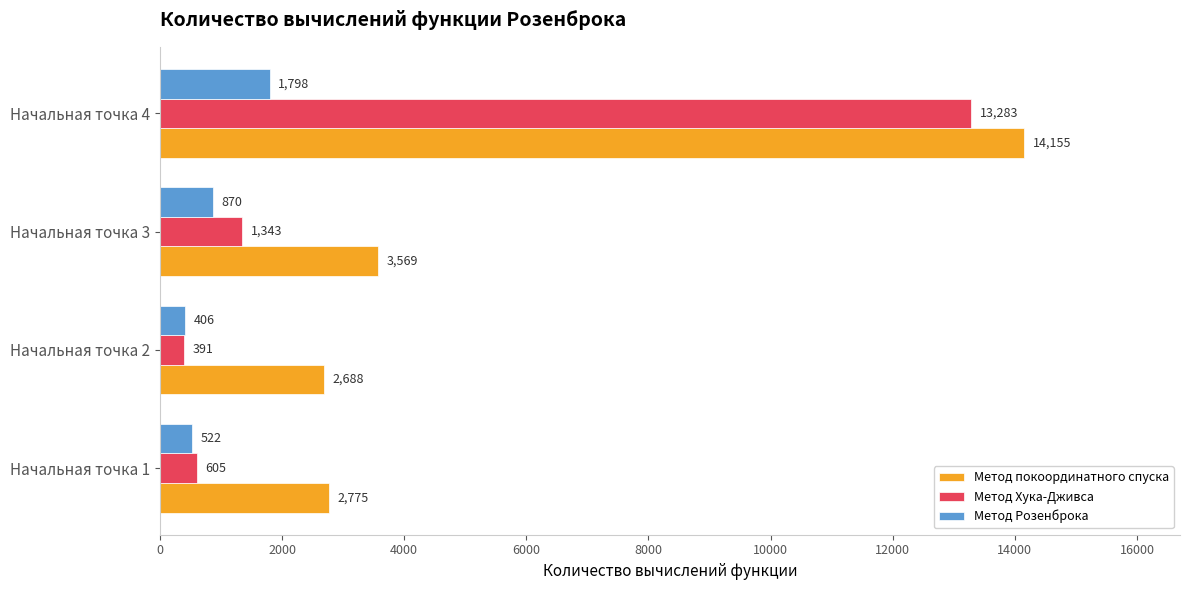

What is the lowest value of the Метод покоординатного спуска series?

2688